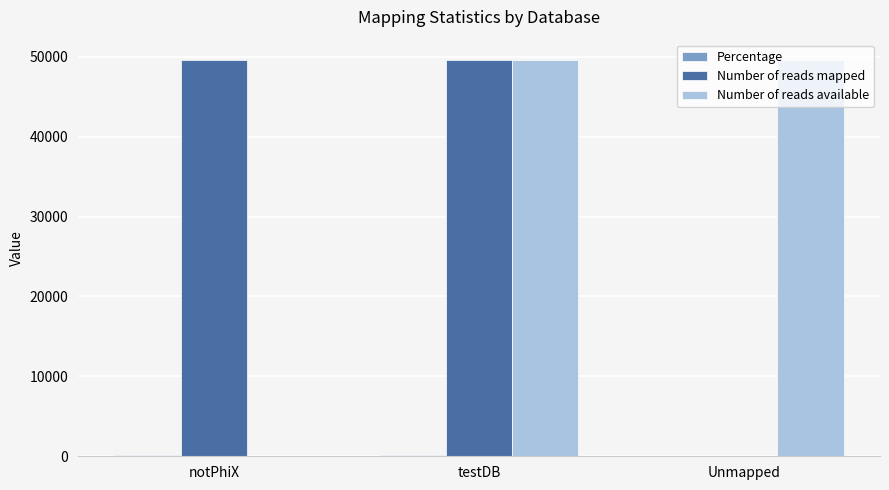

What is the sum of all Number of reads mapped values?

99304